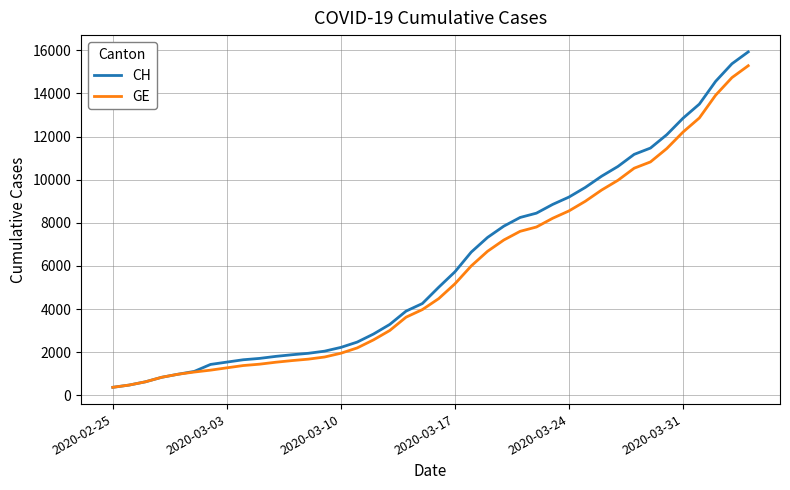

Which series has the widest spread of values?

CH